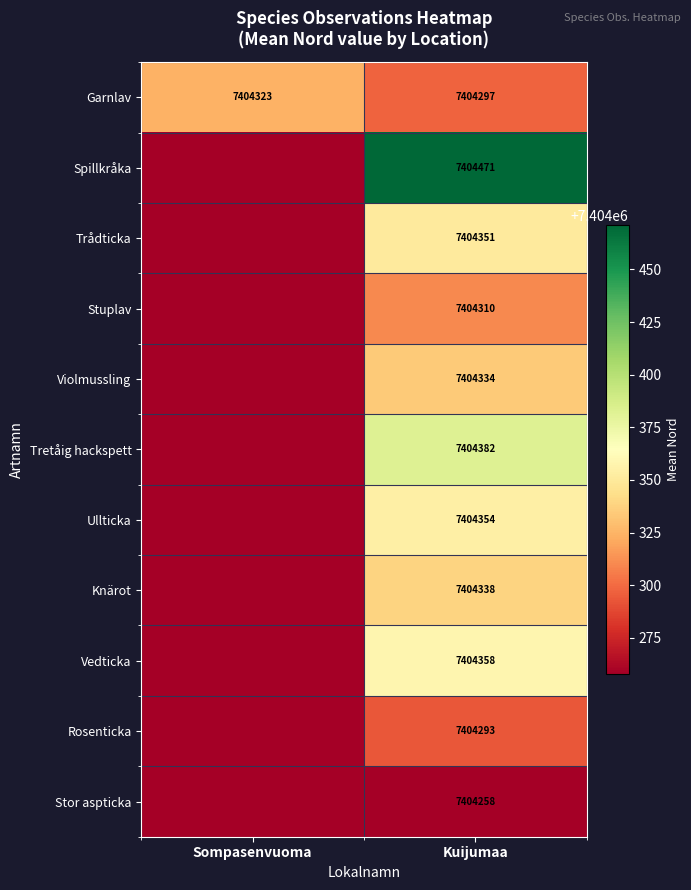

The Stor aspticka series shows 10947758 at Kuijumaa. True or false?

False